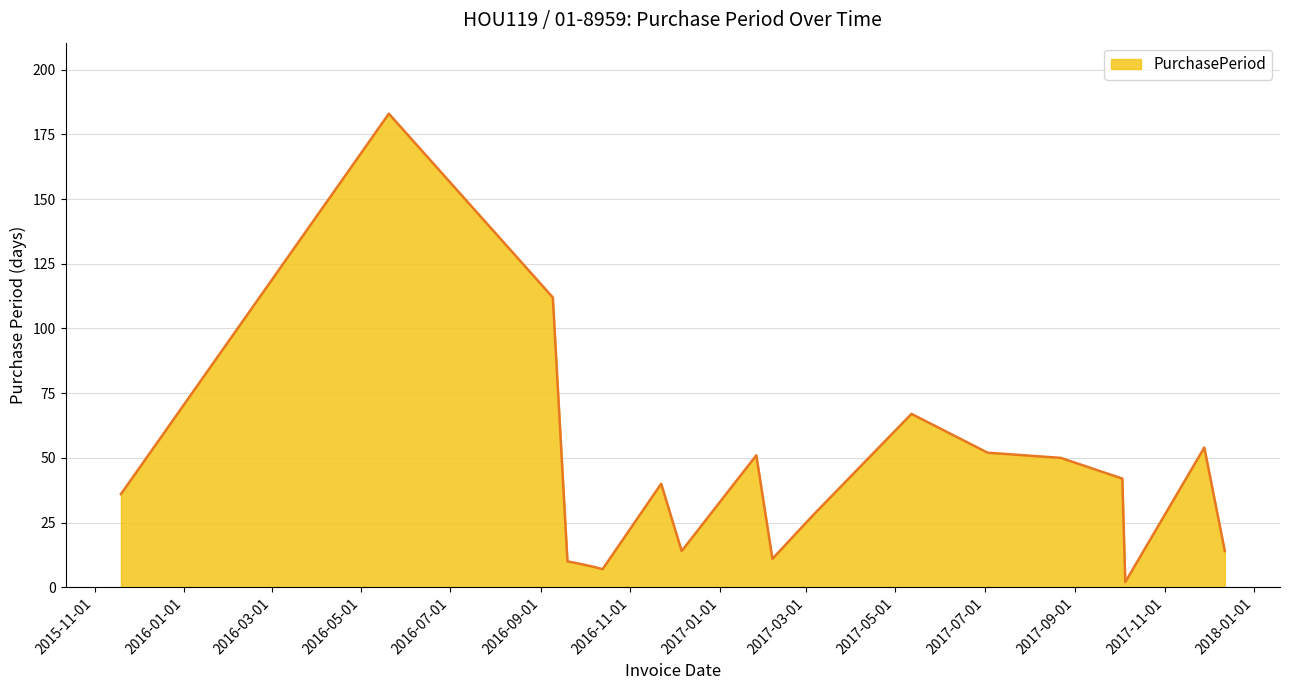

What is the difference between the maximum and minimum values?

181